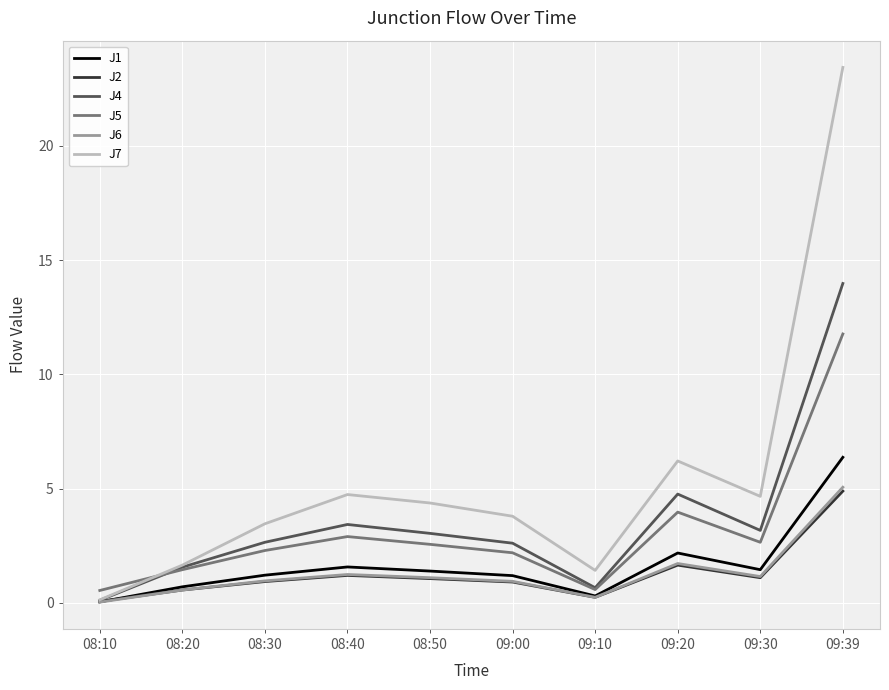

Which category has the highest value across all series?

09:39